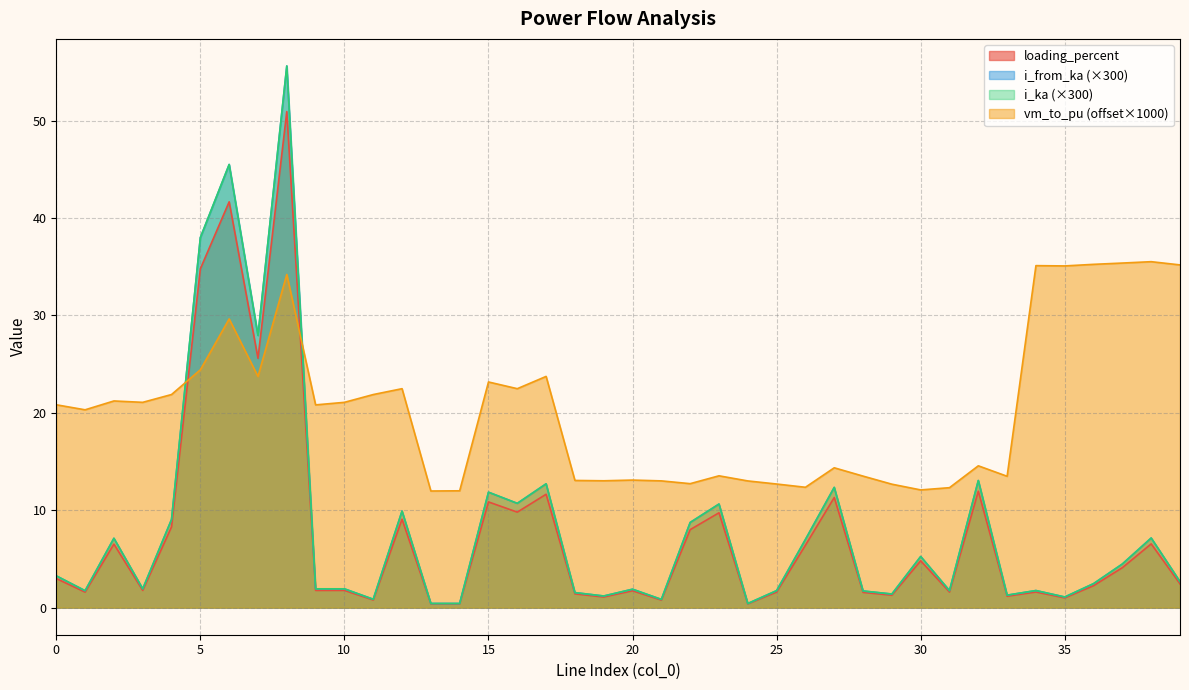

The value of vm_to_pu at 10 is 28.7. True or false?

False